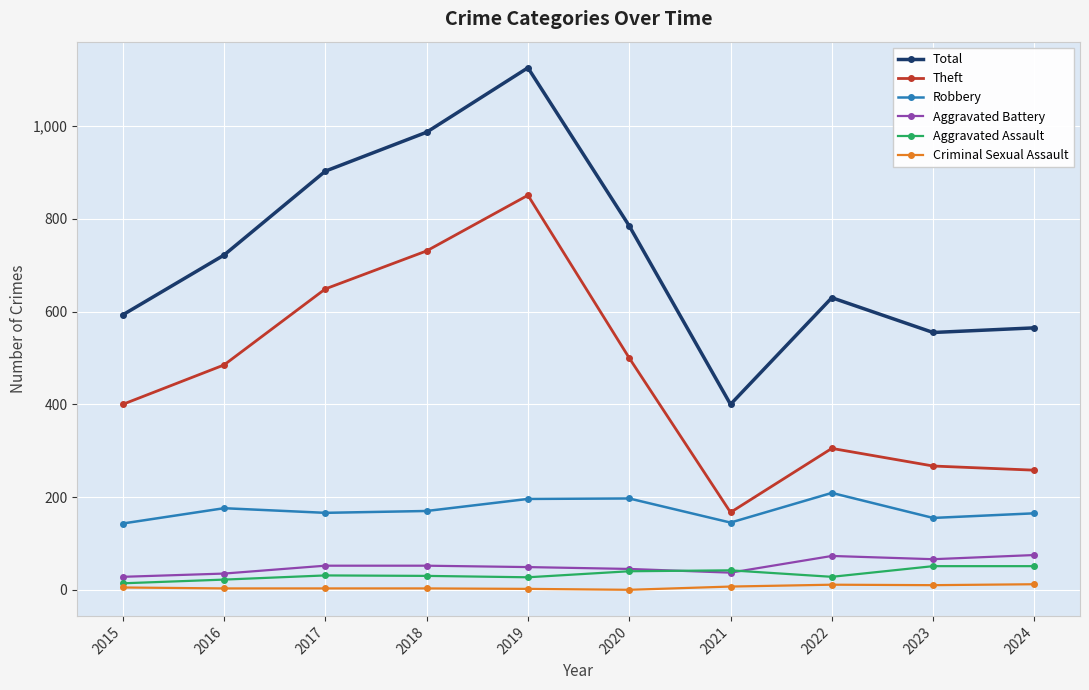

Count the number of data series in this chart.

6